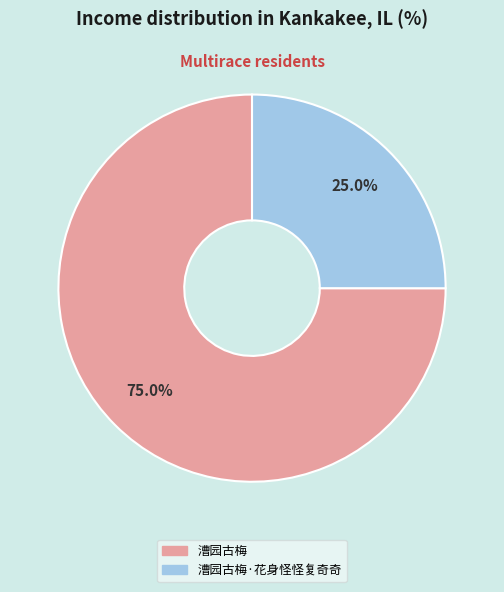

Is there any slice that represents more than half of the pie?

Yes